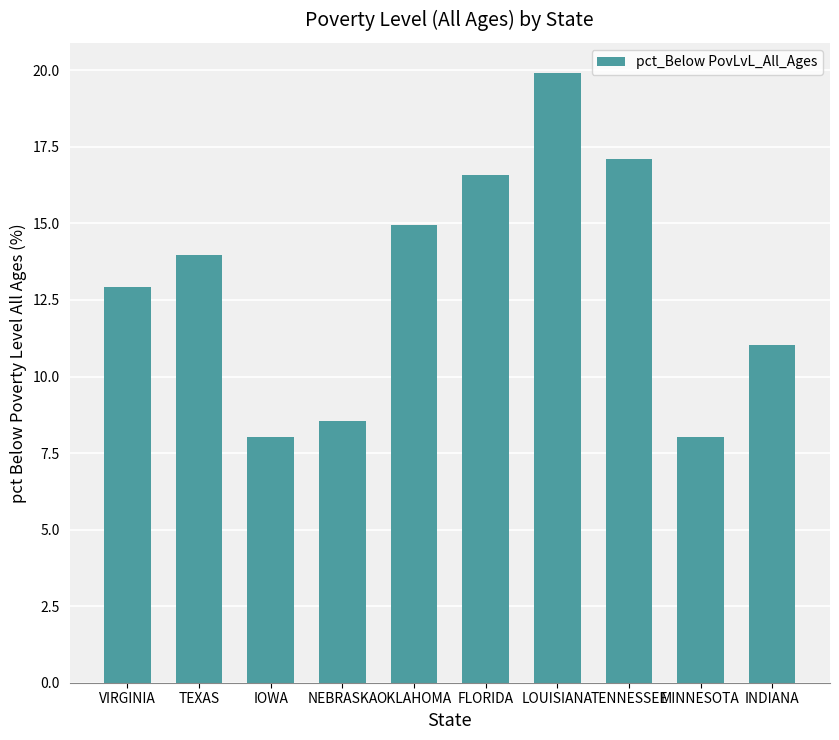

True or false: the data shows 6.9 at VIRGINIA.

False